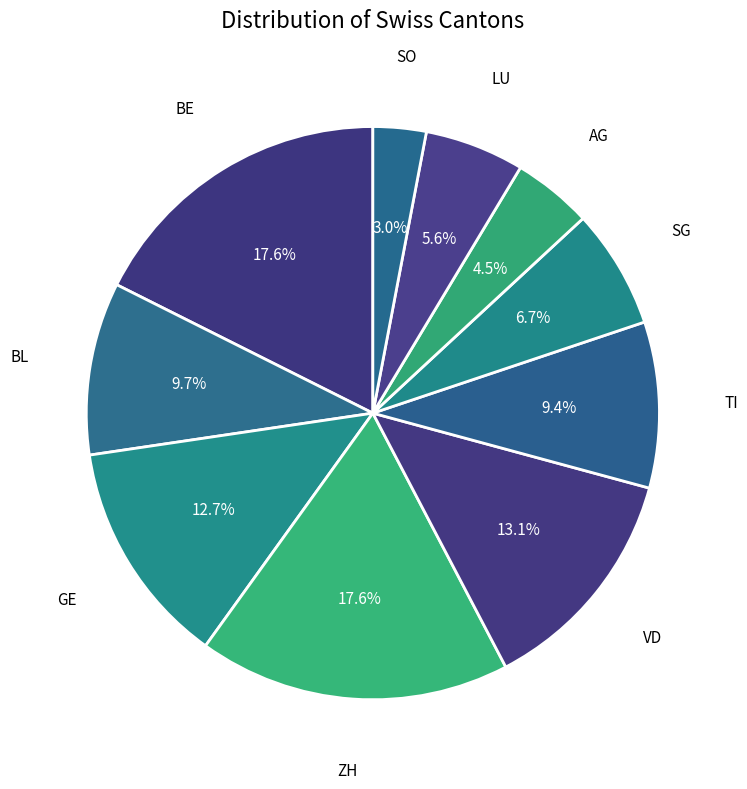

Is ZH the majority of the pie?

No